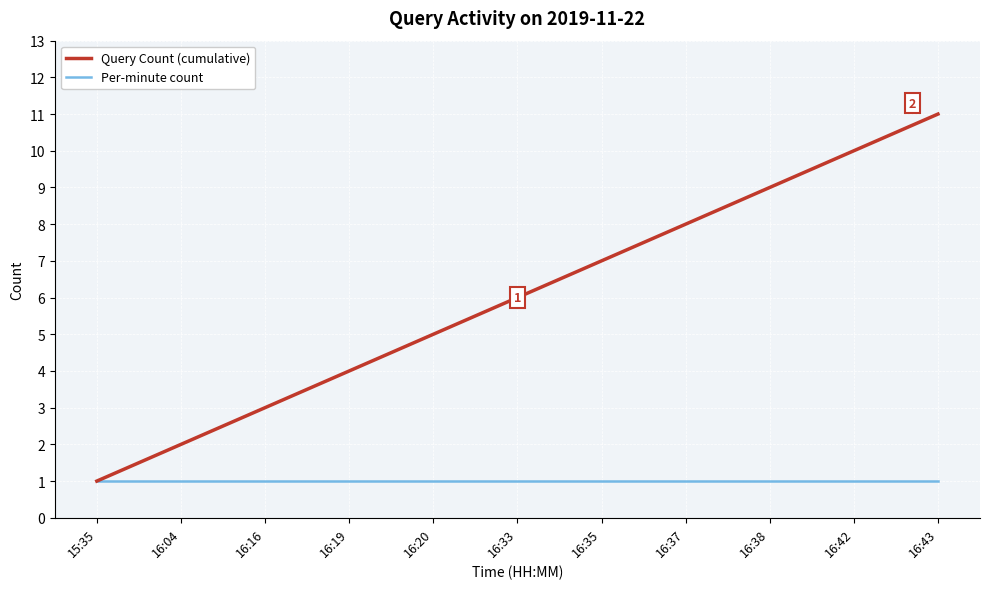

At which category is the sum across all series the highest?

16:43